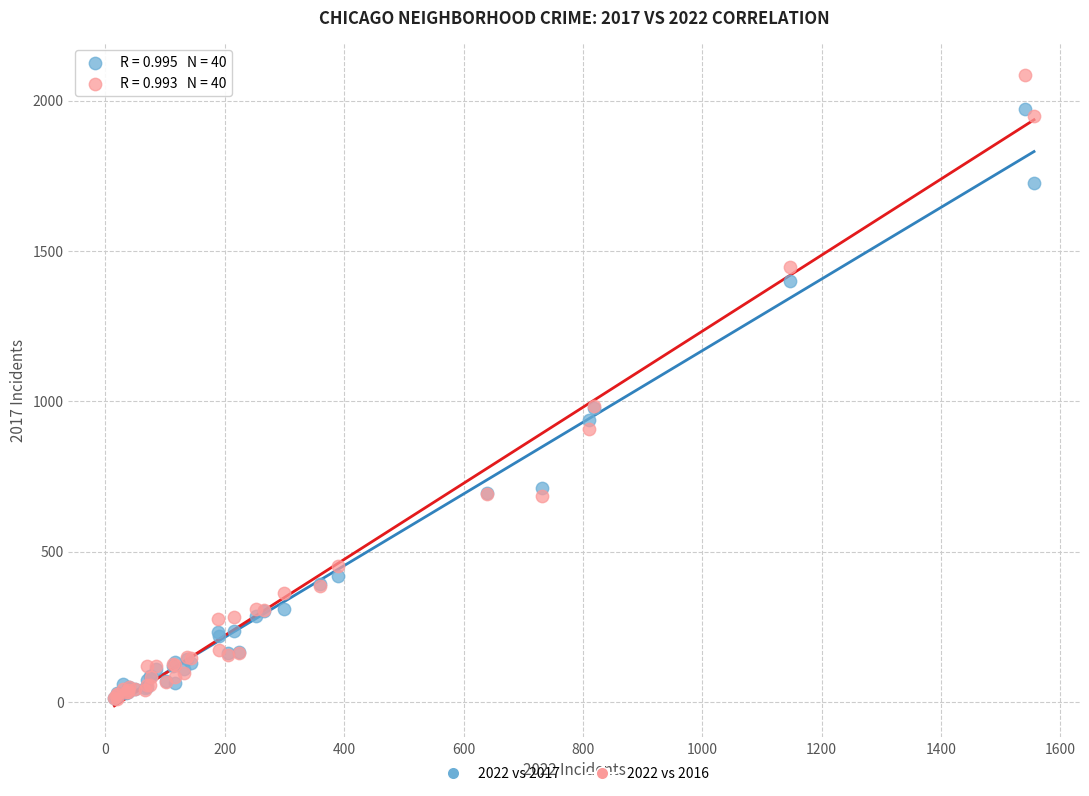

What are all the series names shown in the legend?

2022 vs 2017, 2022 vs 2016